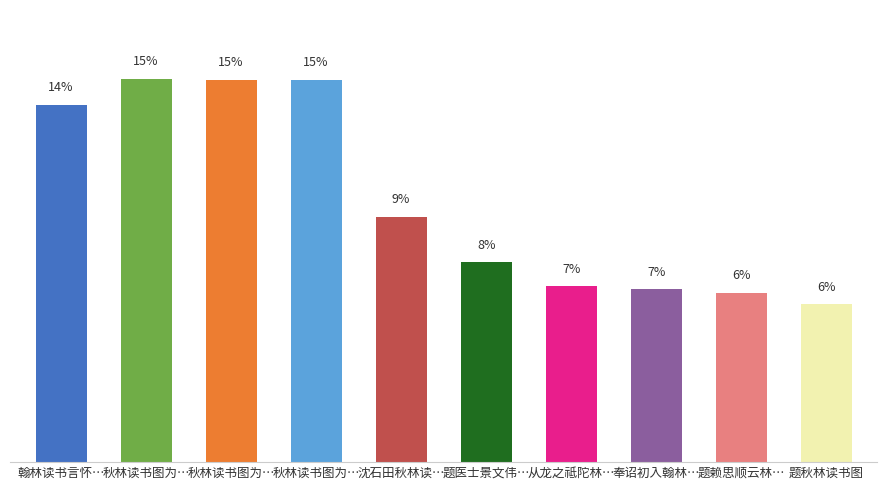

Does the chart contain stacked bars?

No